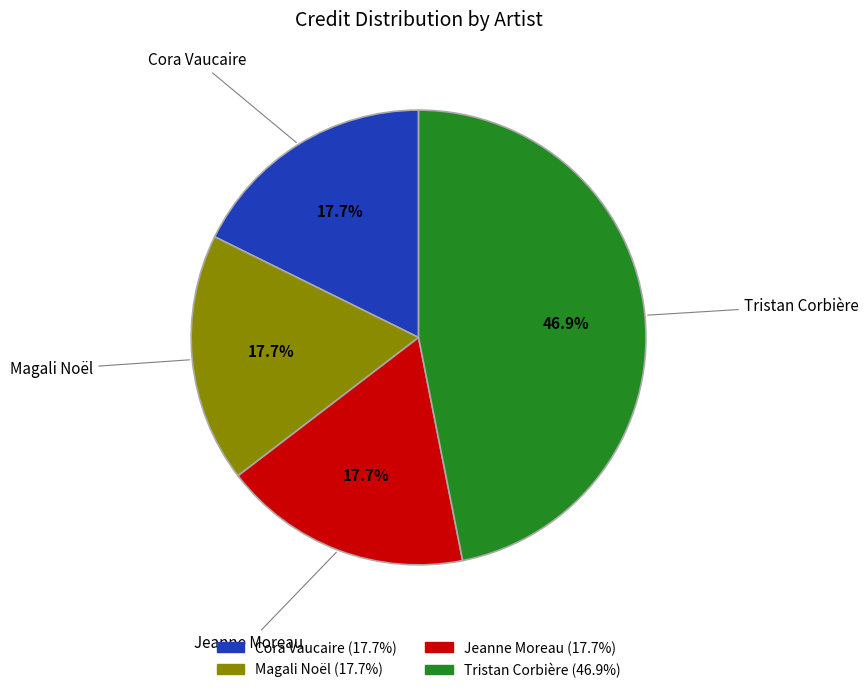

How many slices are in this pie chart?

4